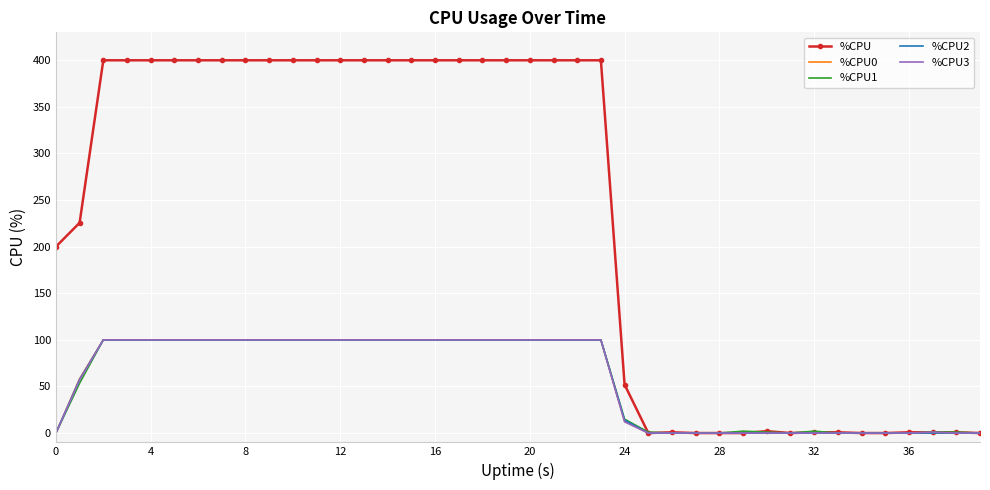

Which series has the widest spread of values?

%CPU